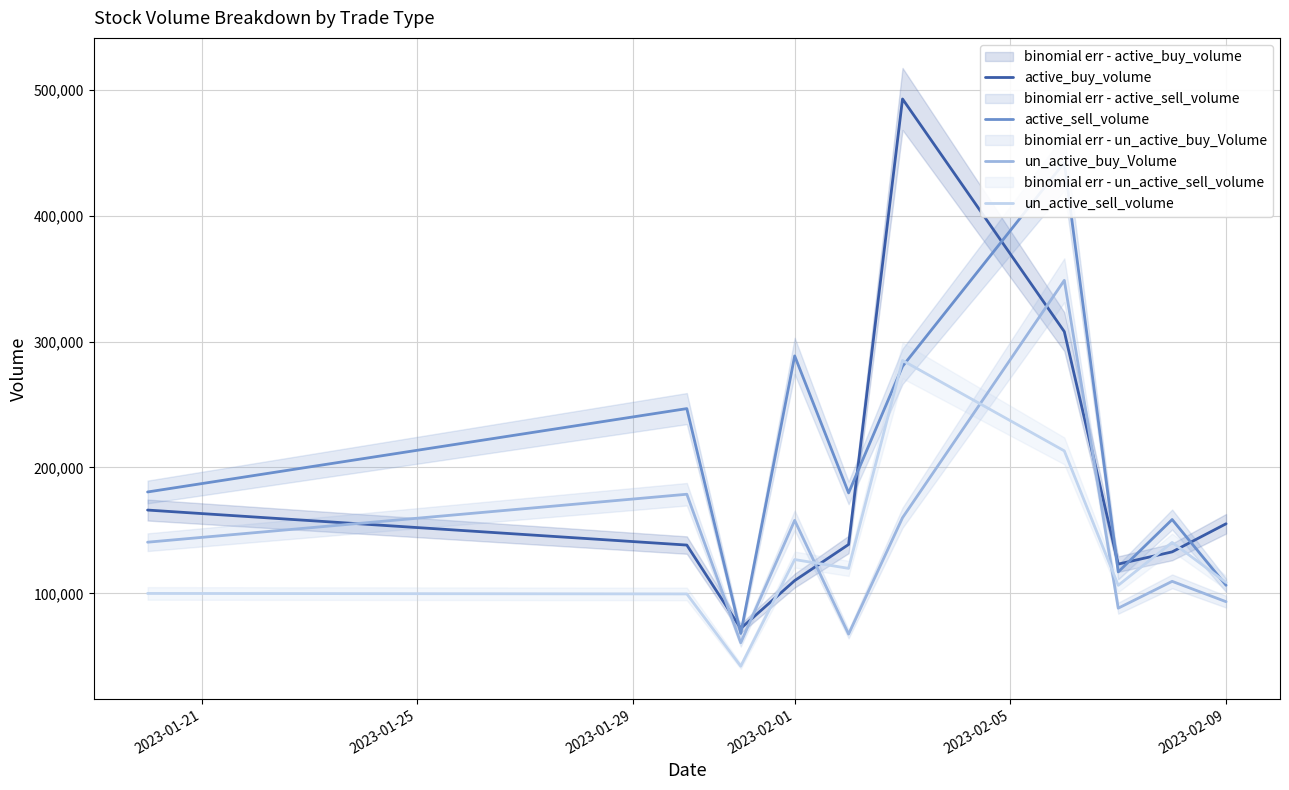

Does the chart have visible grid lines?

Yes